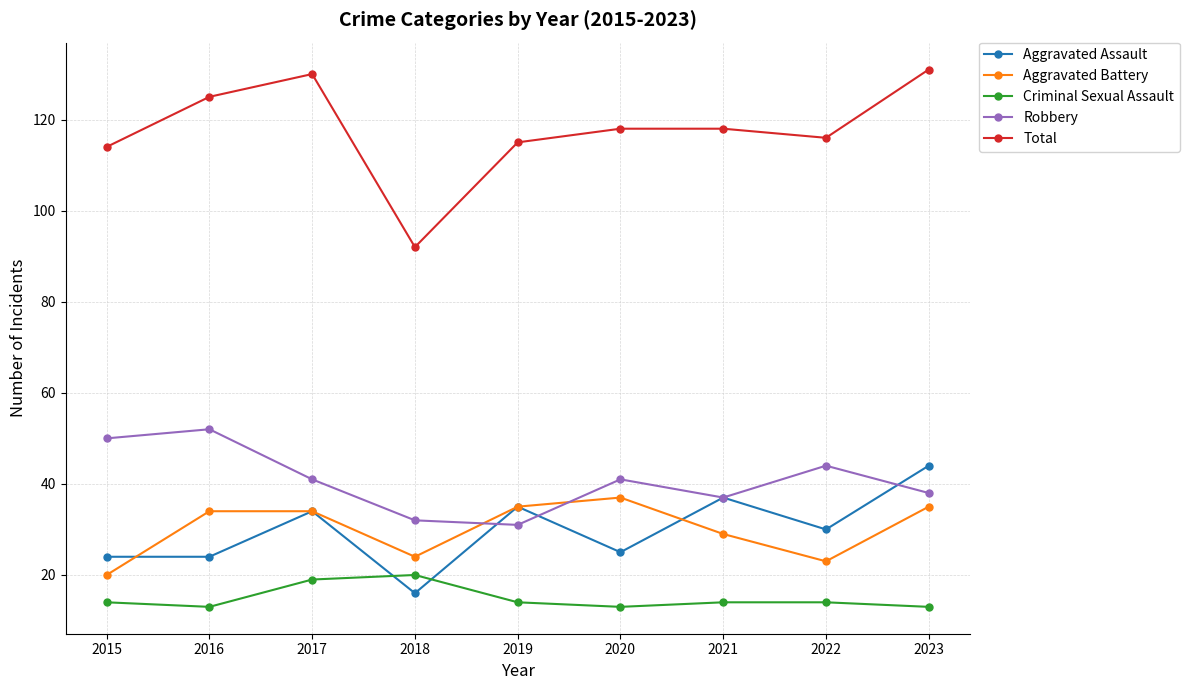

What is the sum of all Robbery values?

366